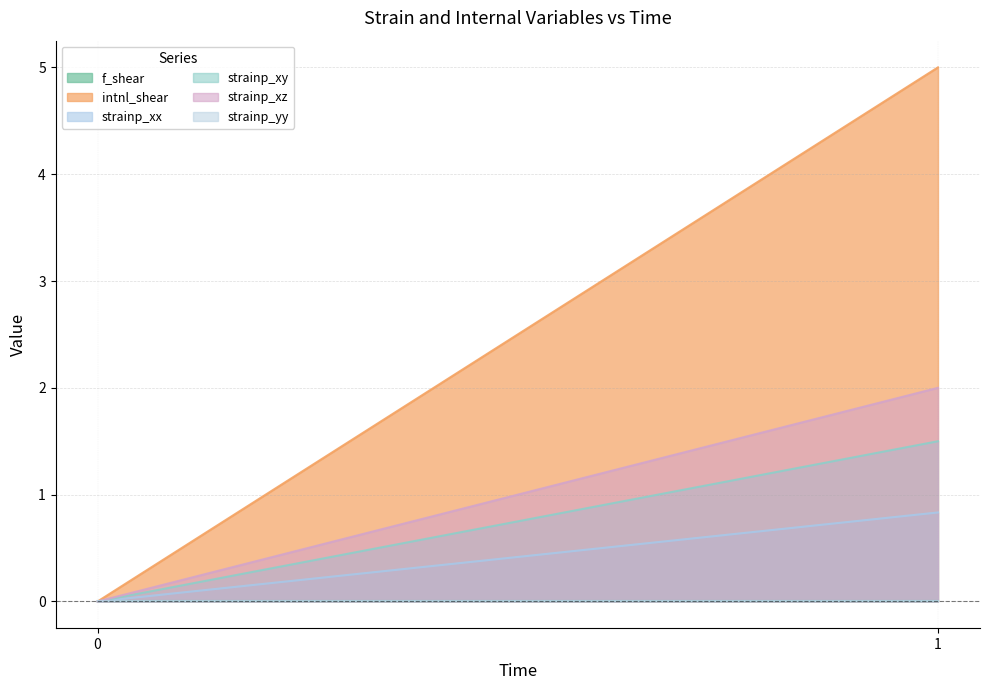

How many values in the strainp_xx series exceed 0?

1